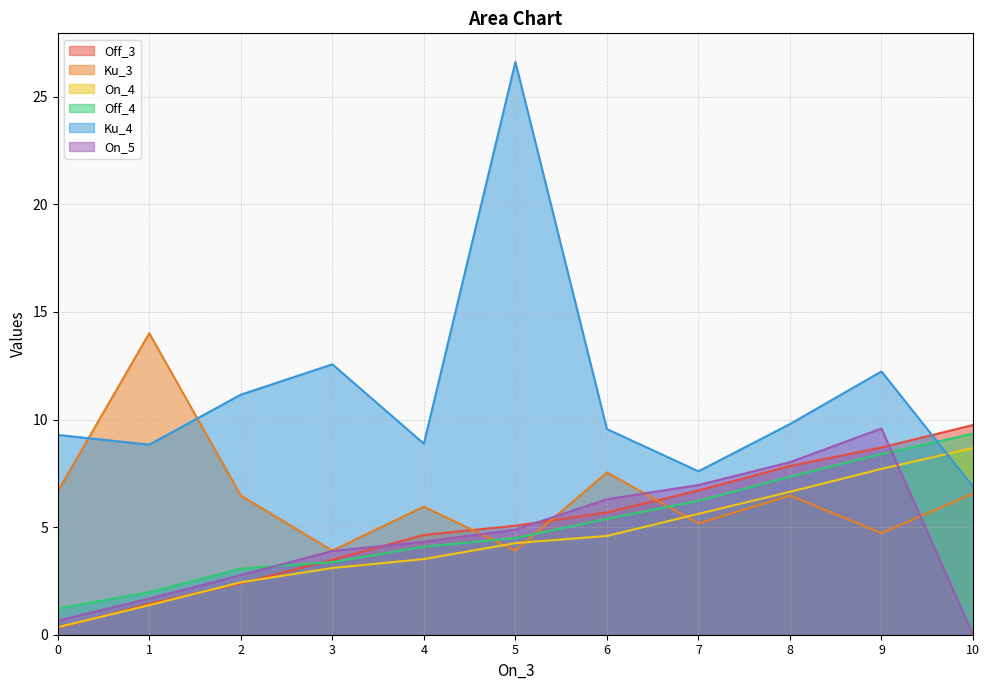

At which category is the sum across all series the highest?

9